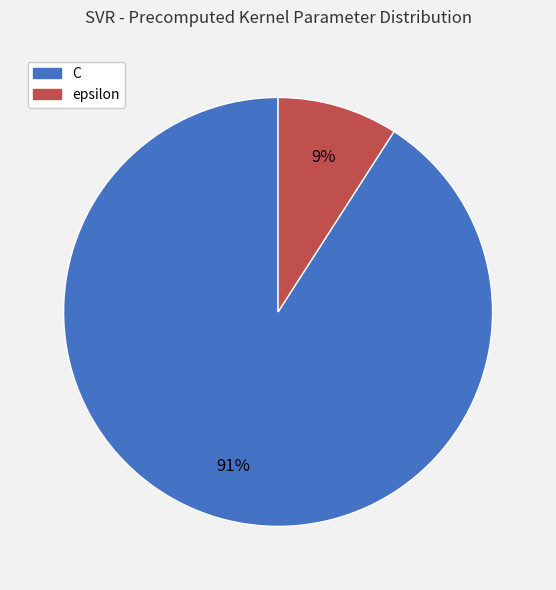

To the nearest percent, what portion does epsilon represent?

9%